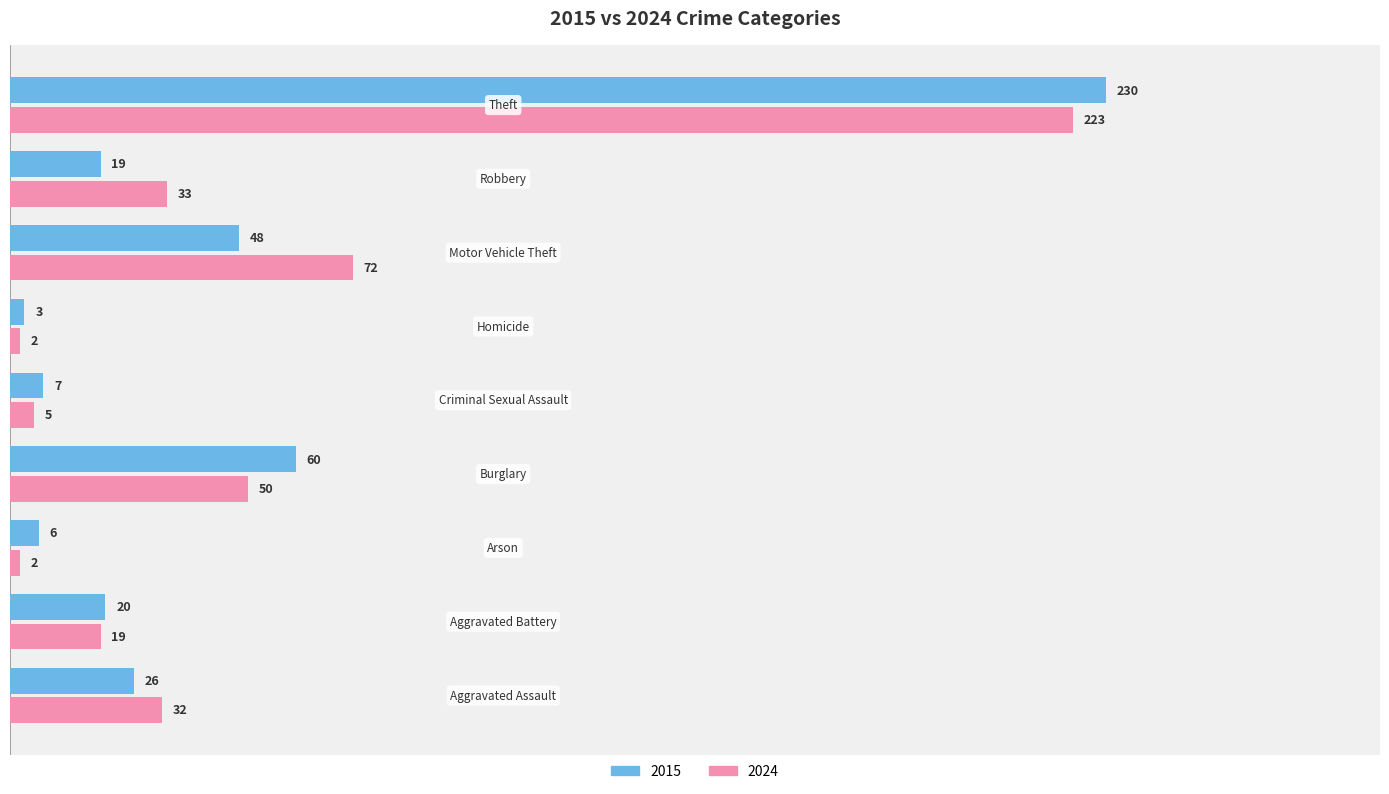

Which series has the widest spread of values?

2015